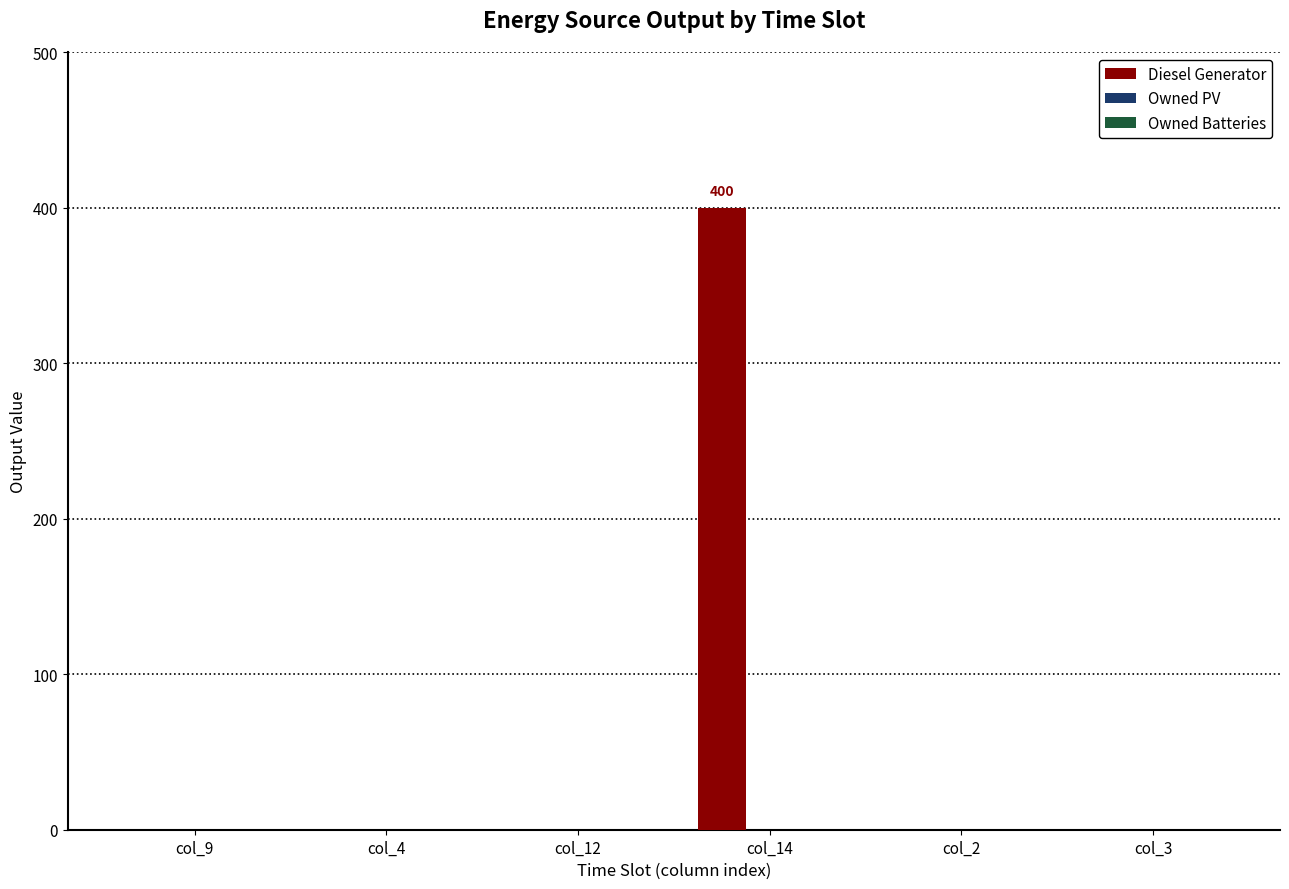

Reading left to right, list all the values displayed in this chart.

col_9=0	col_4=0	col_12=0	col_14=400	col_2=0	col_3=0